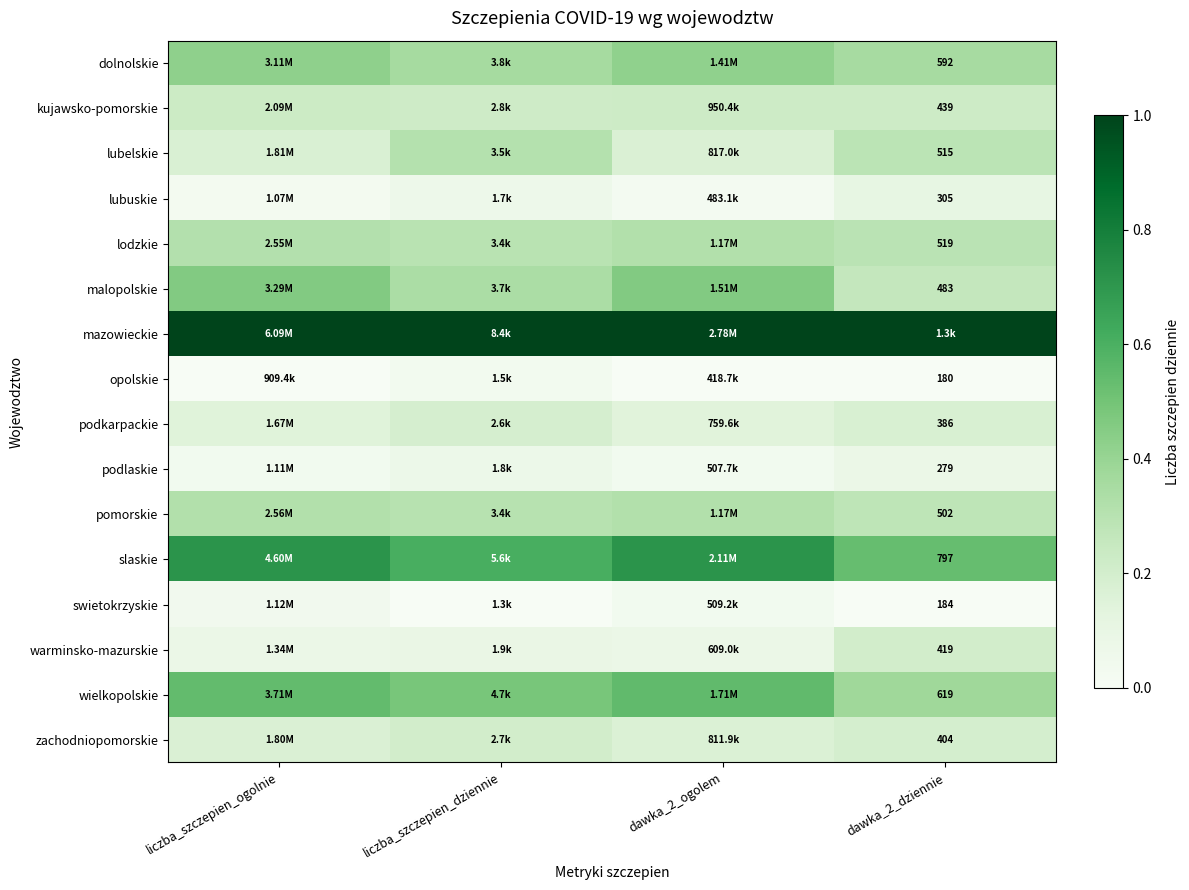

Is the value of dolnolskie at dawka_2_dziennie greater than the value of pomorskie at dawka_2_dziennie?

Yes